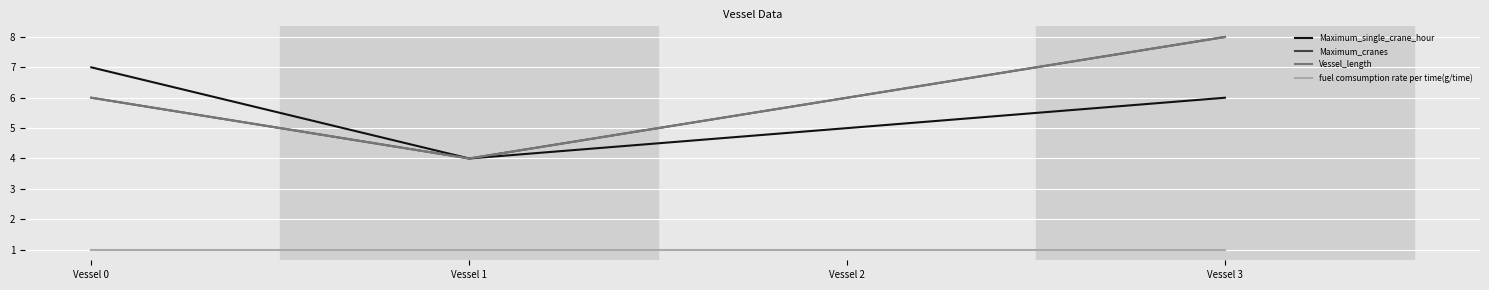

Does the chart display data point markers on the line(s)?

No